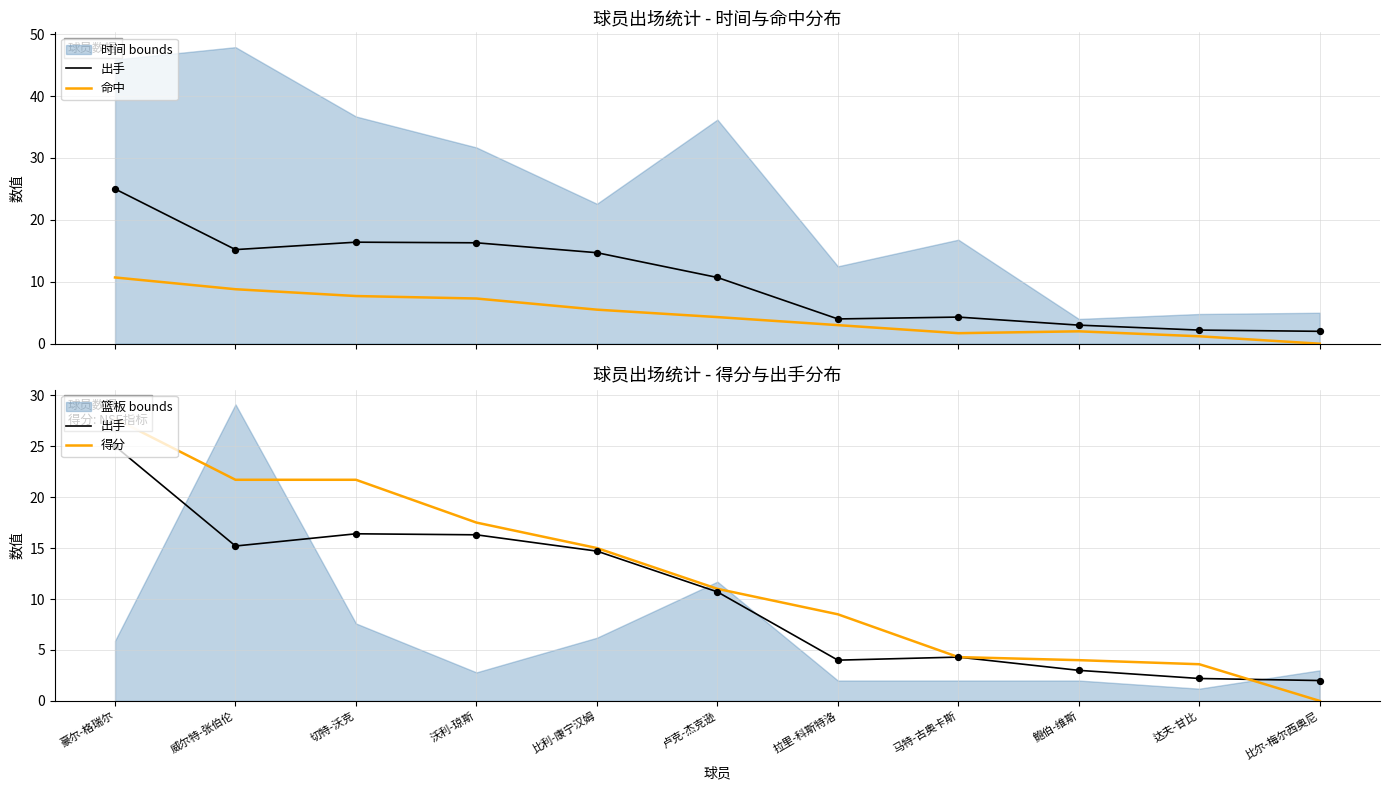

What are all the series names shown in the legend?

出手, 命中, 得分